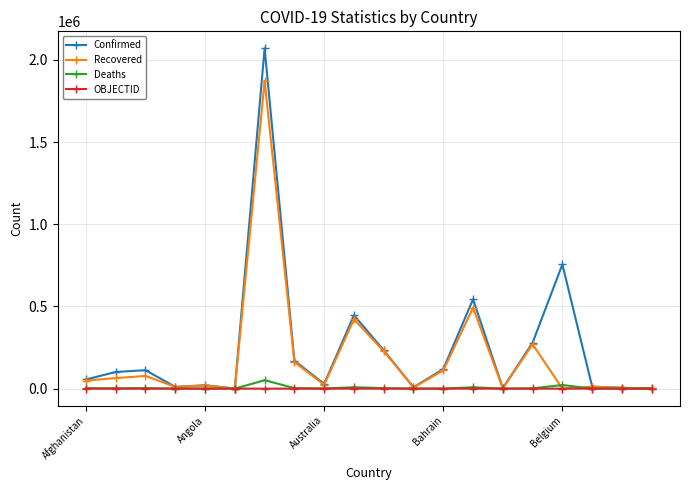

True or false: Recovered has more than 2 points higher than both neighbors.

True